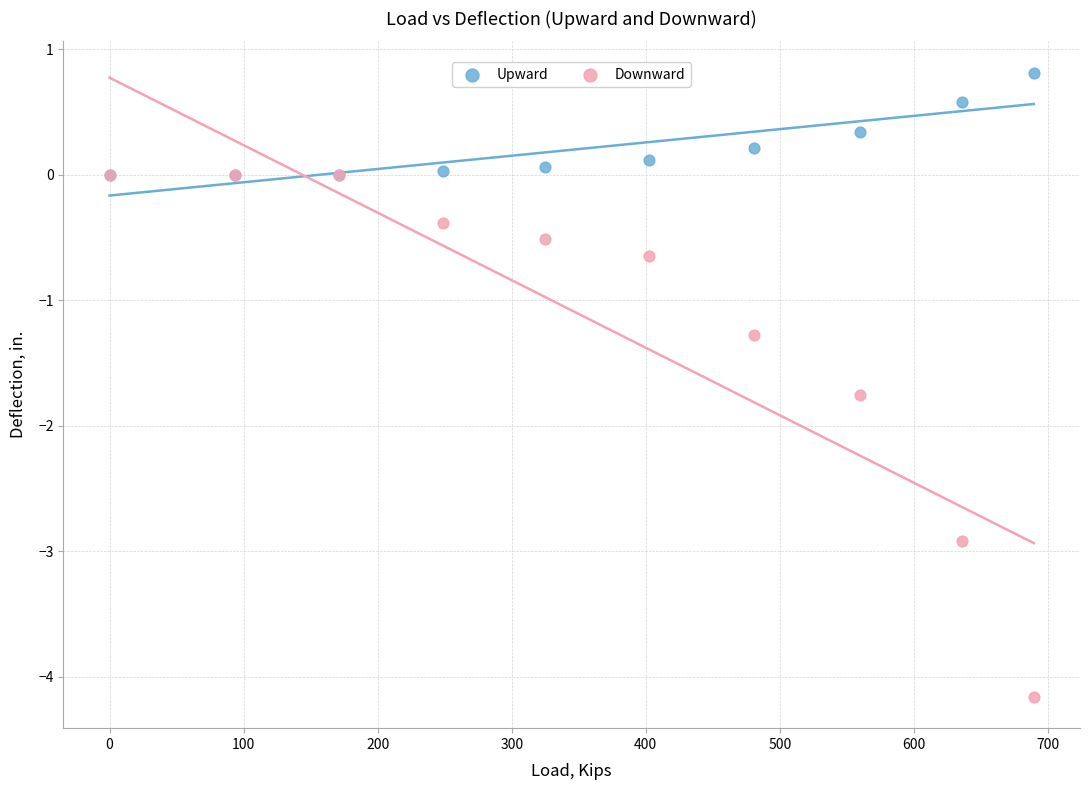

In the Downward series, what Y value is closest to -2?

-1.8